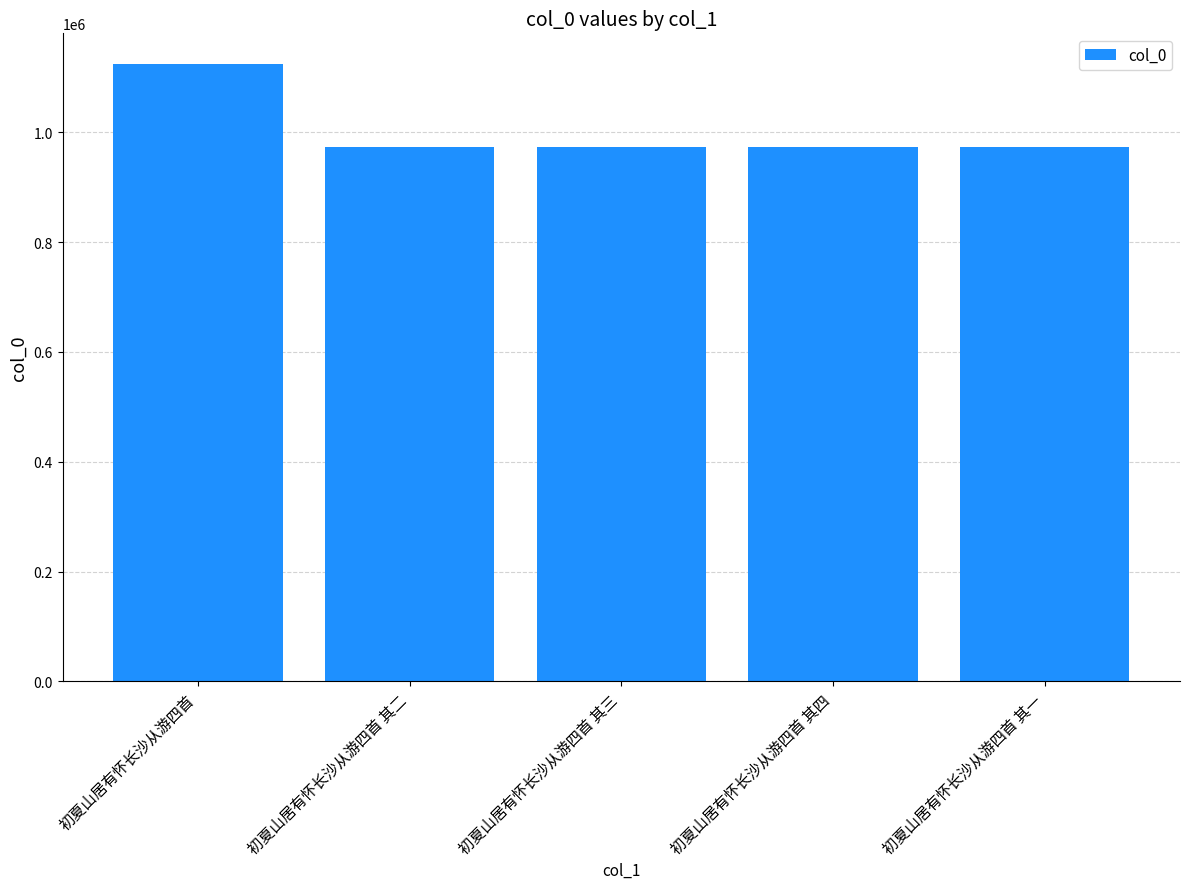

The chart shows a value of 1123780 at 初夏山居有怀长沙从游四首. True or false?

True